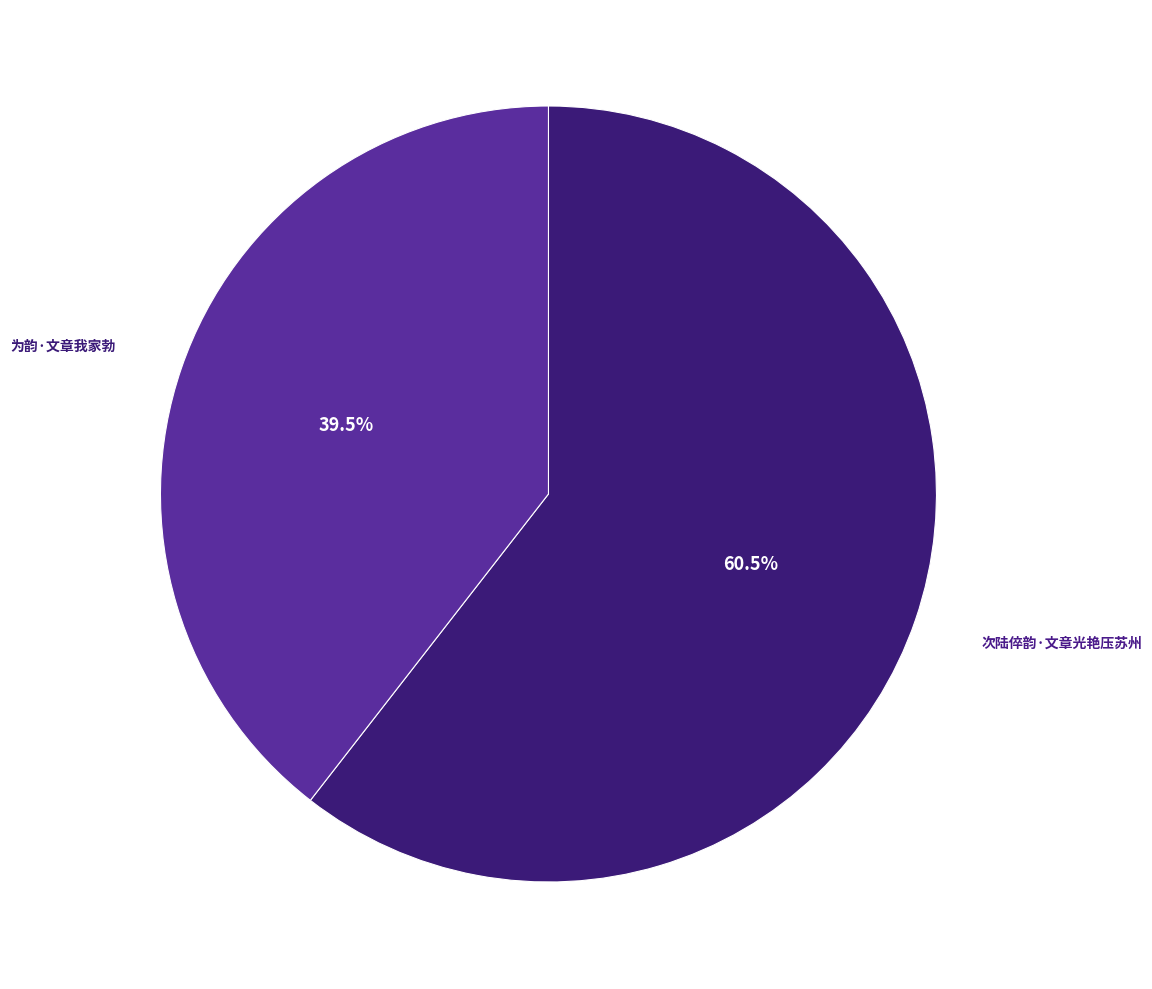

What is the ratio of the value at 为韵·文章我家勃 to the value at 次陆倅韵·文章光艳压苏州?

0.7